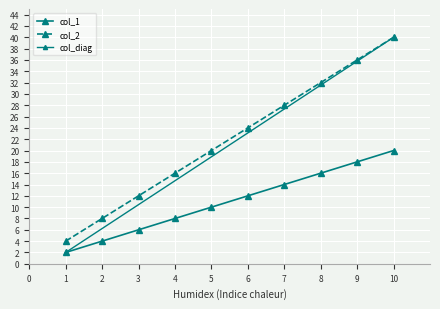

True or false: col_2 and col_1 intersect in this chart.

False